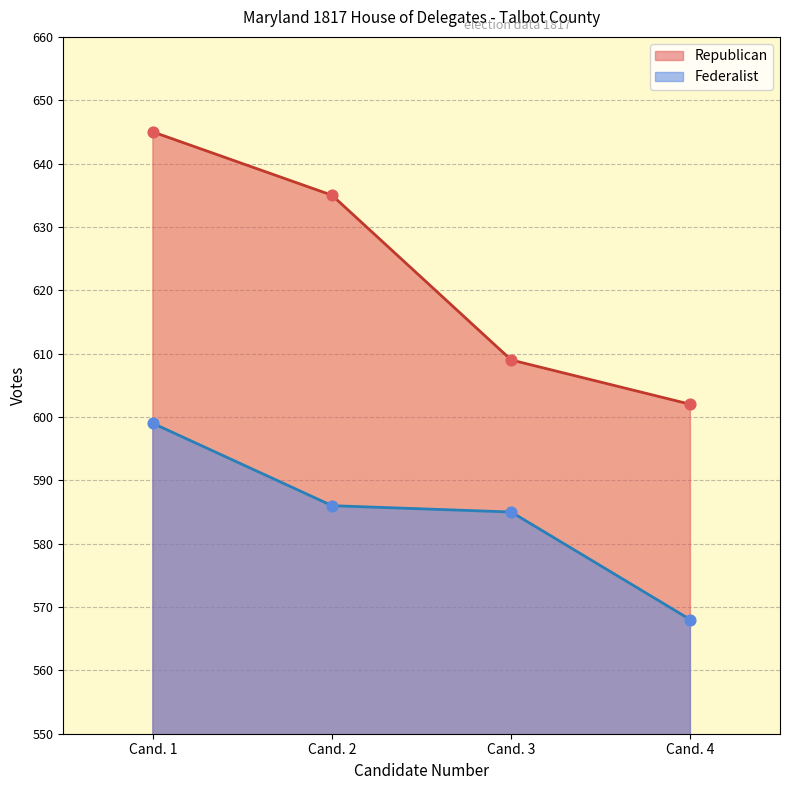

What is the total value across all series at Cand. 1?

1244